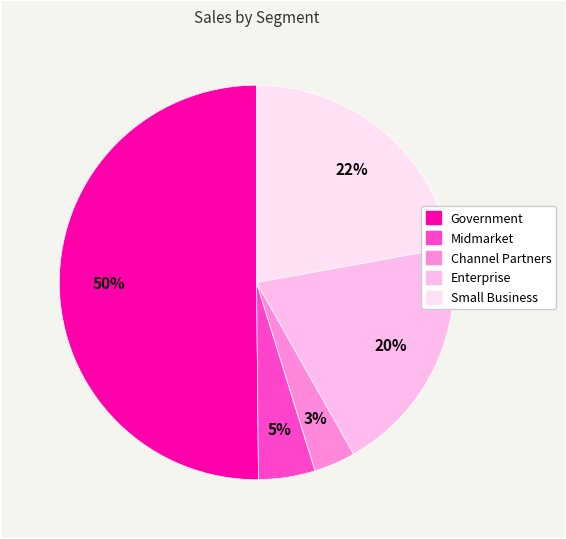

Which slice is the largest?

Government